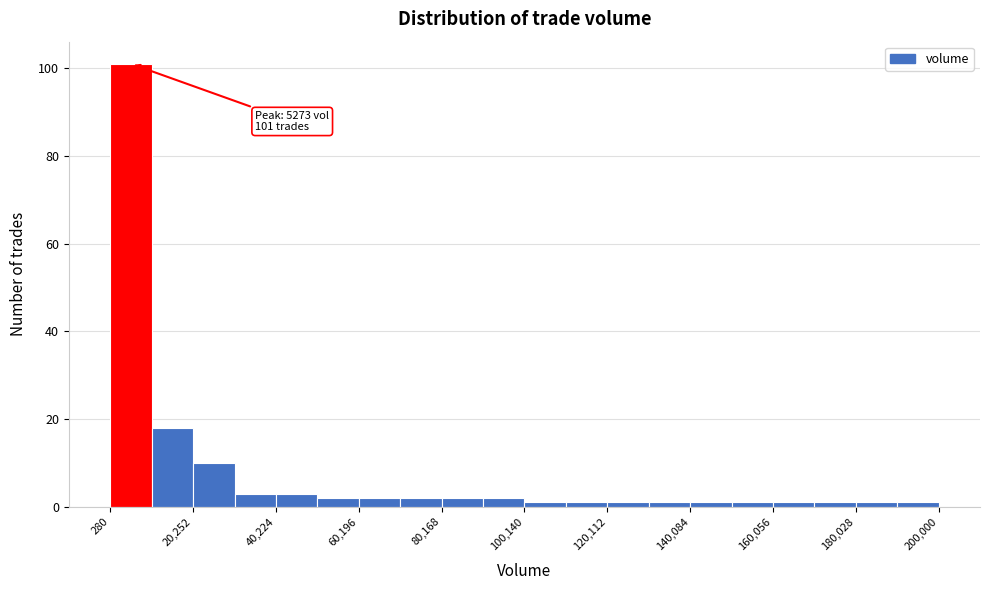

Over which range of the x-axis is the bar tallest?

0 to 10000